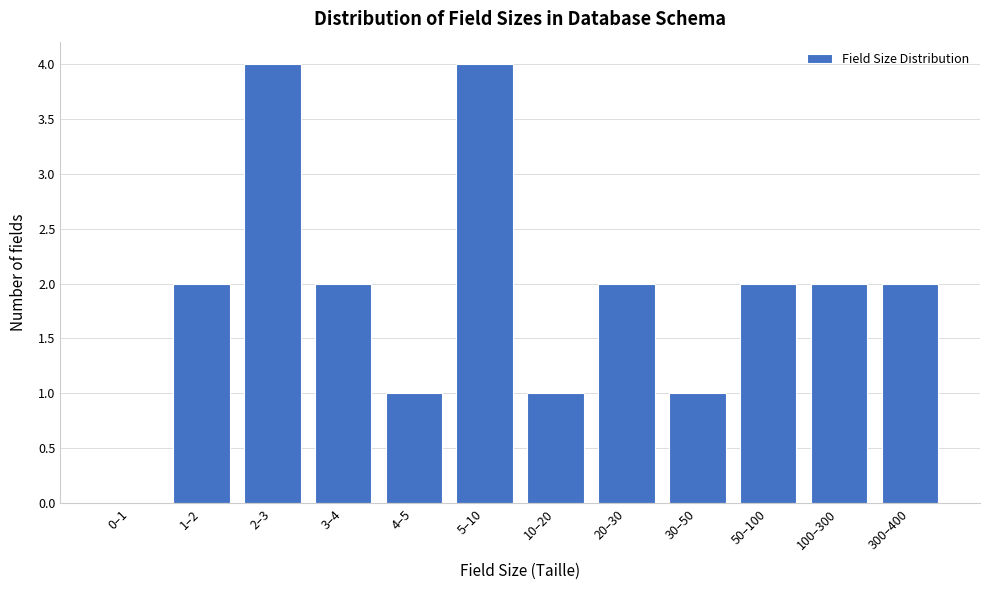

Reading left to right, transcribe all the data shown in this chart.

0–1=0	1–2=2	2–3=4	3–4=2	4–5=1	5–10=4	10–20=1	20–30=2	30–50=1	50–100=2	100–300=2	300–400=2